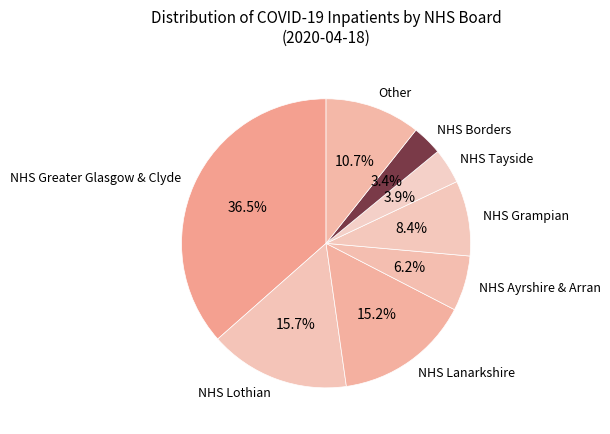

What is the ratio of the value at Other to the value at NHS Greater Glasgow & Clyde?

0.3